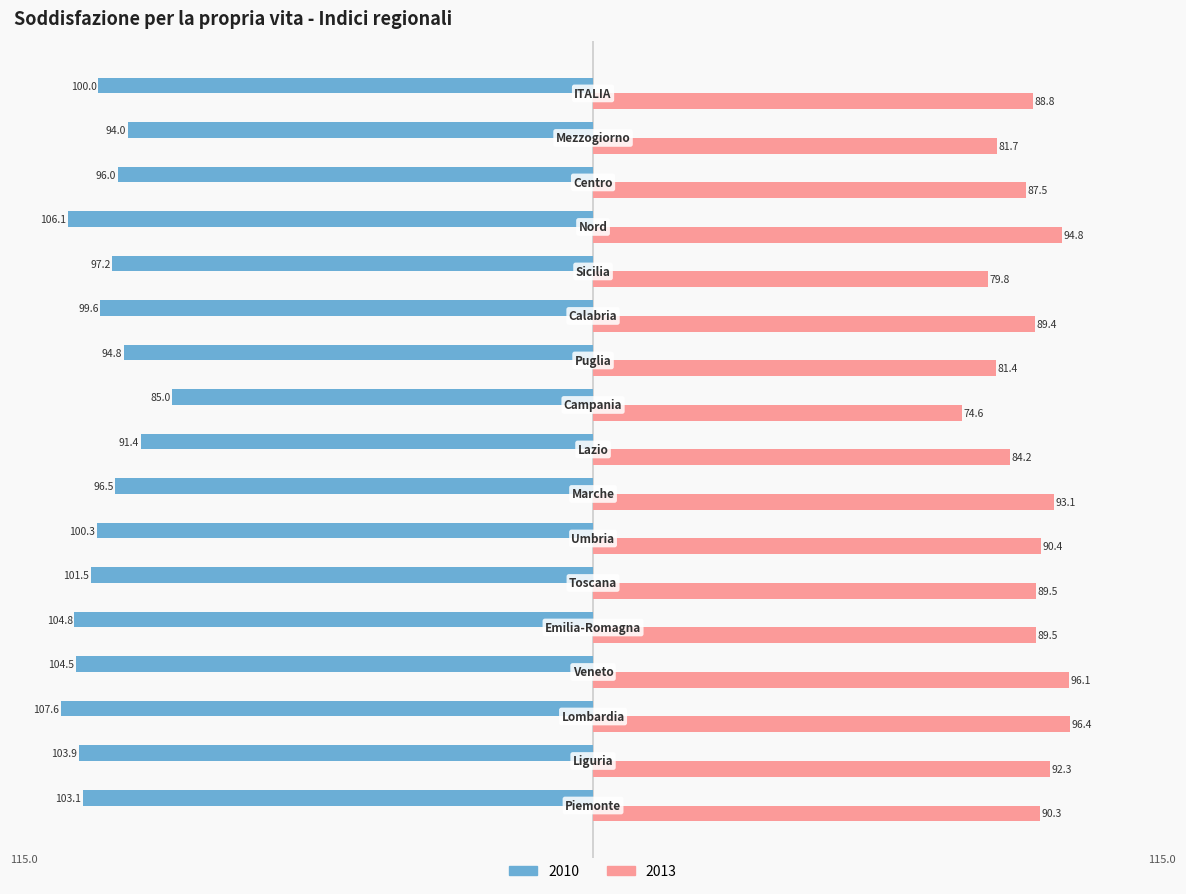

List the series in order of their overall mean, highest first.

2013, 2010